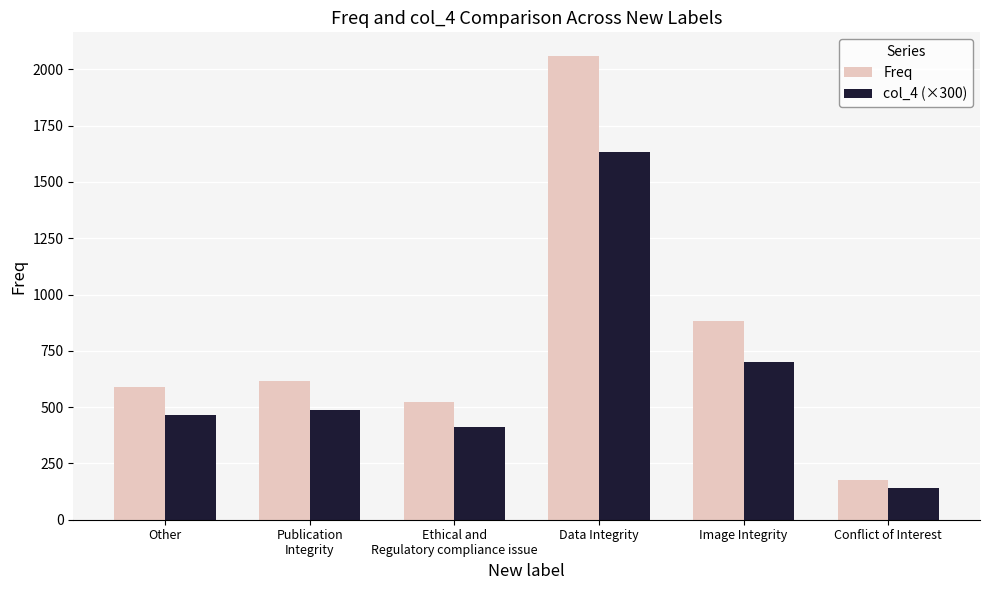

What is the average value of the Freq series?

807.3